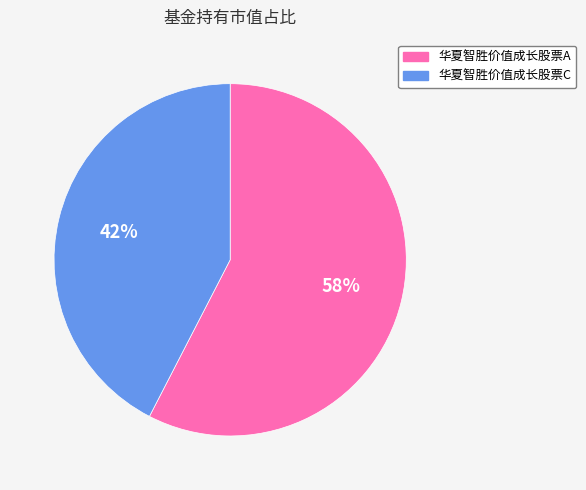

To the nearest percent, what percentage of the pie is 华夏智胜价值成长股票C?

42%